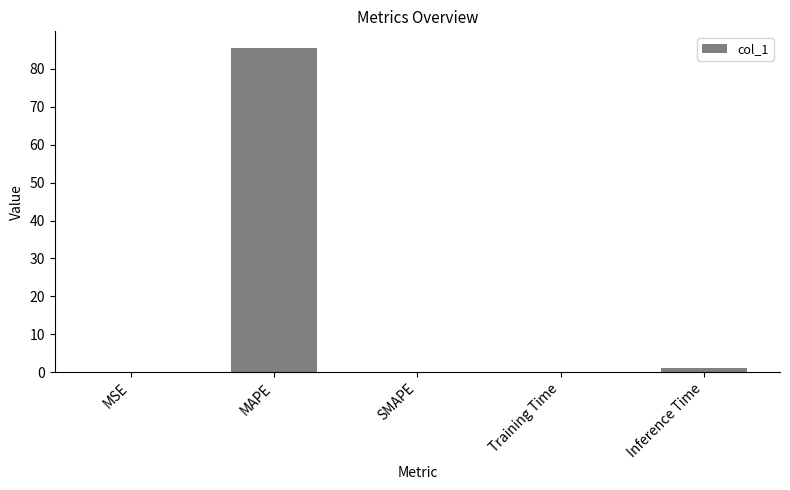

Which category has the highest value across all series?

MAPE